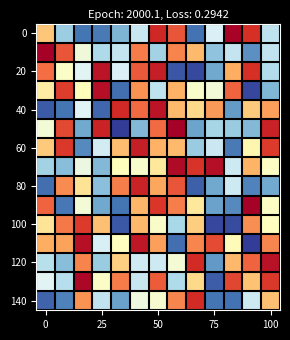

How many categories are shown in the chart?

13